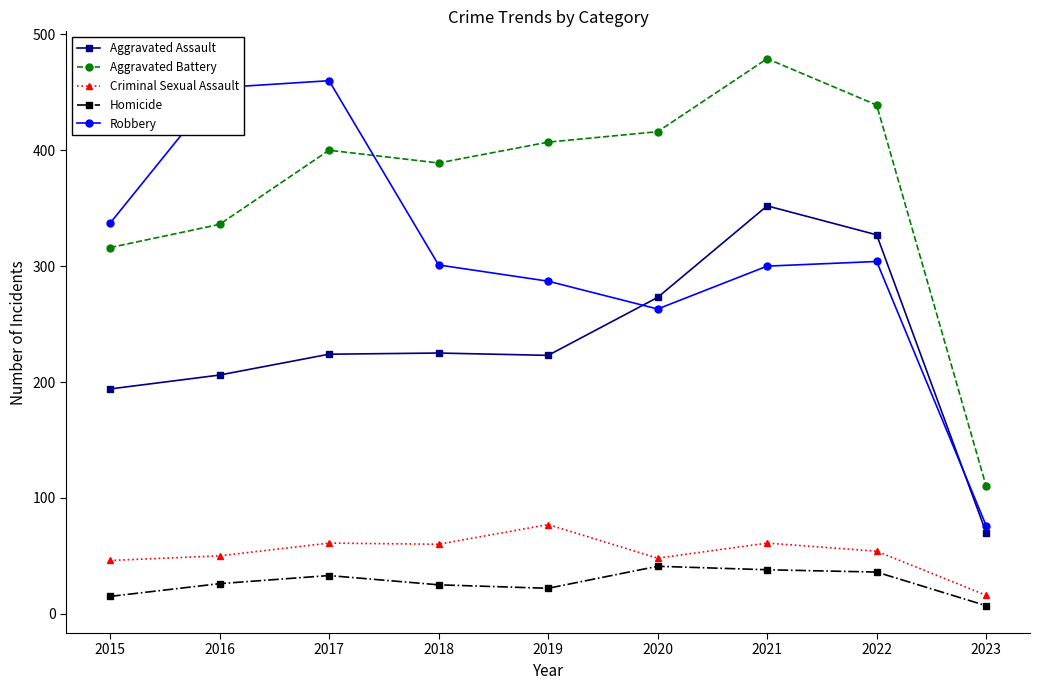

What is the highest value of the Aggravated Battery series?

479